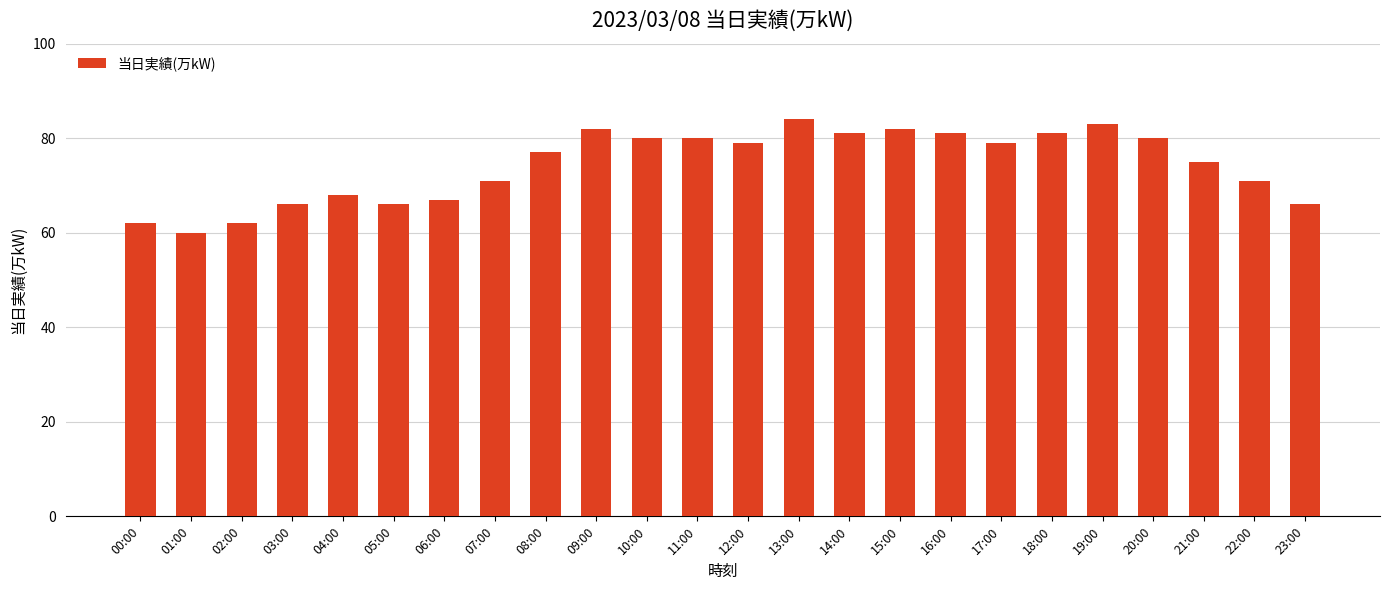

At which label does the data first exceed 79?

09:00